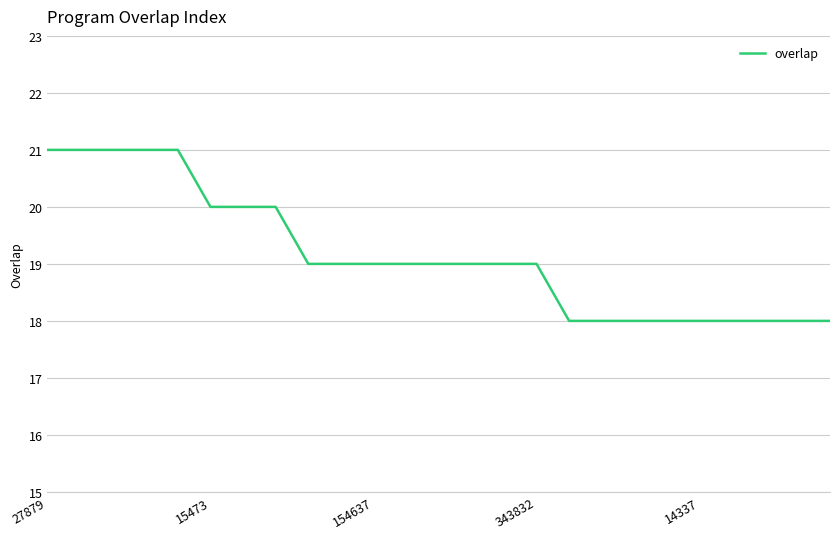

What is the minimum value shown in the chart?

18